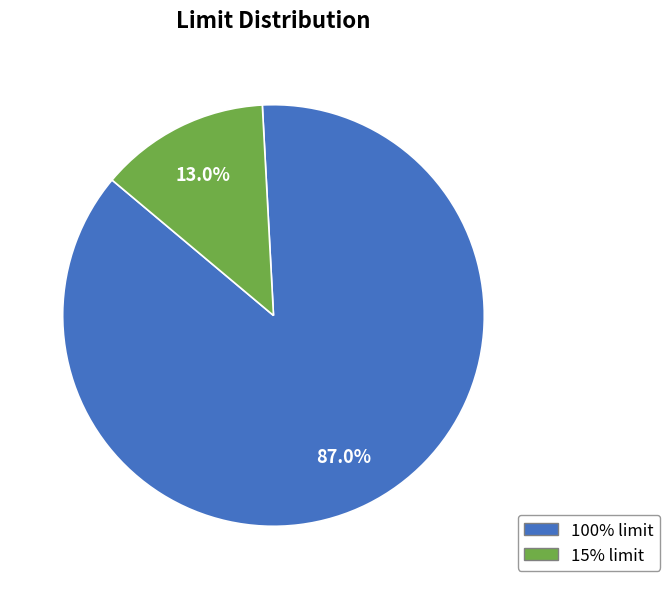

To the nearest percent, what percentage of the pie is 100% limit?

87%